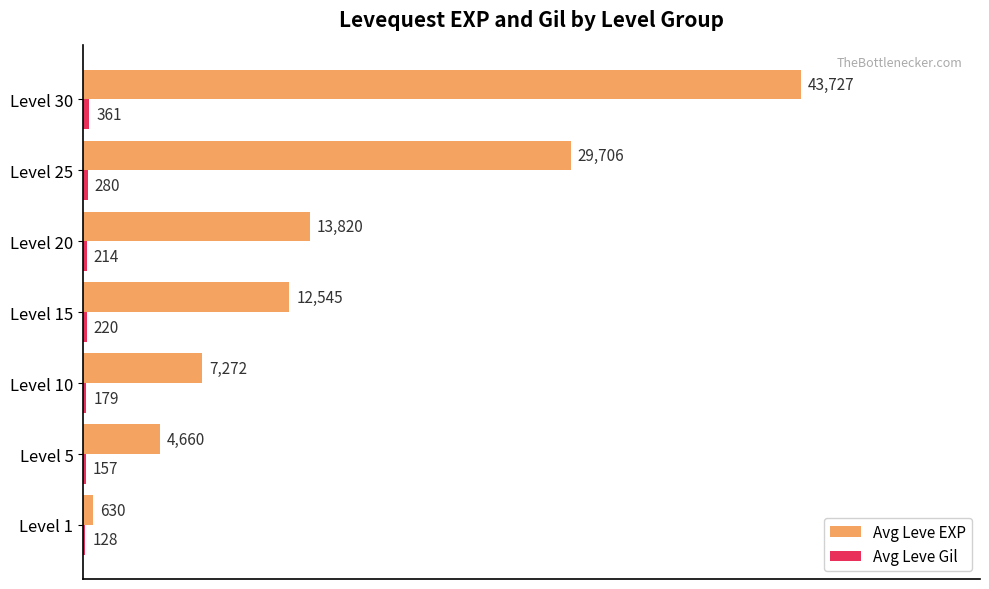

Which series has the largest total across all categories?

Avg Leve EXP